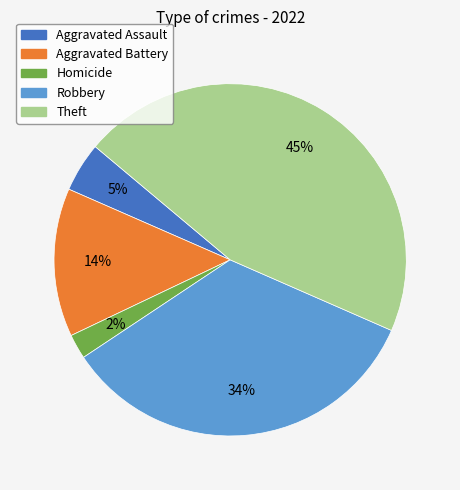

How many slices are in this pie chart?

5